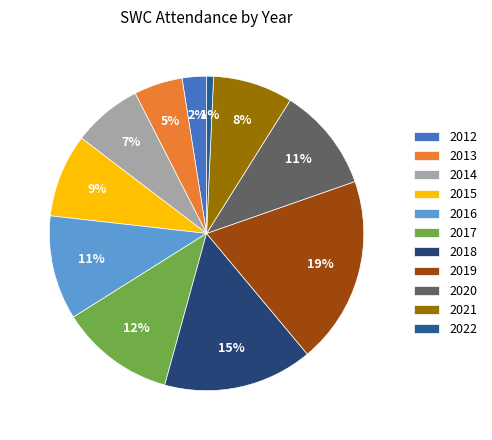

Between 2016 and 2020, which is larger?

2016